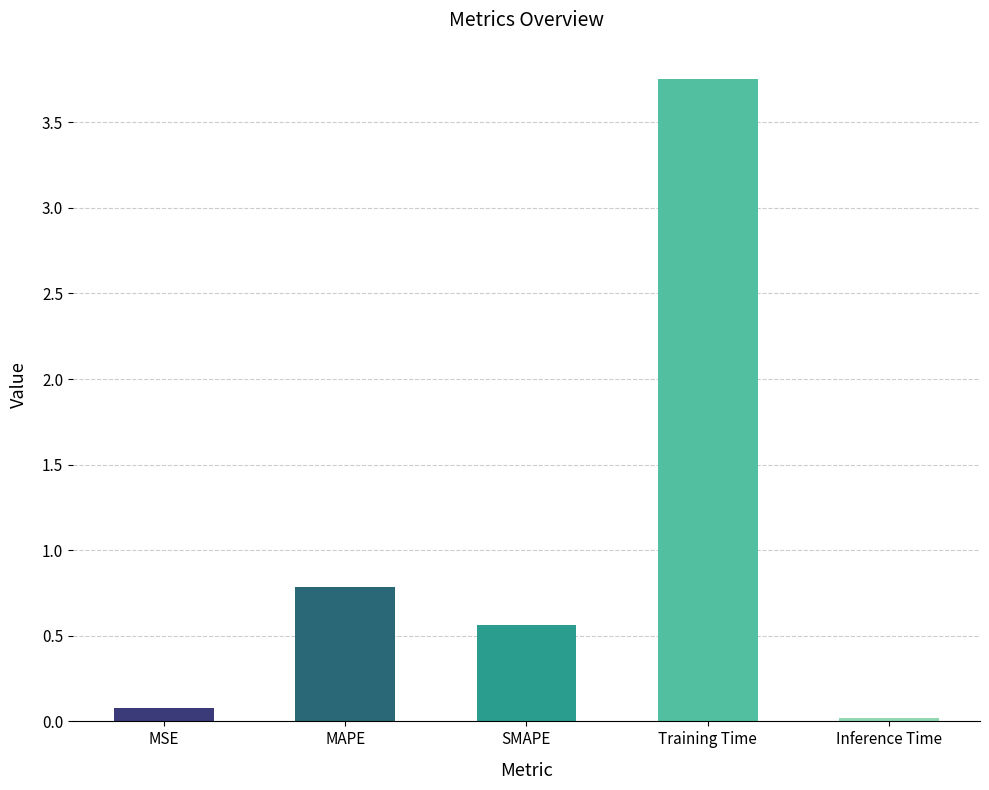

At which label is the value closest to 1?

MAPE